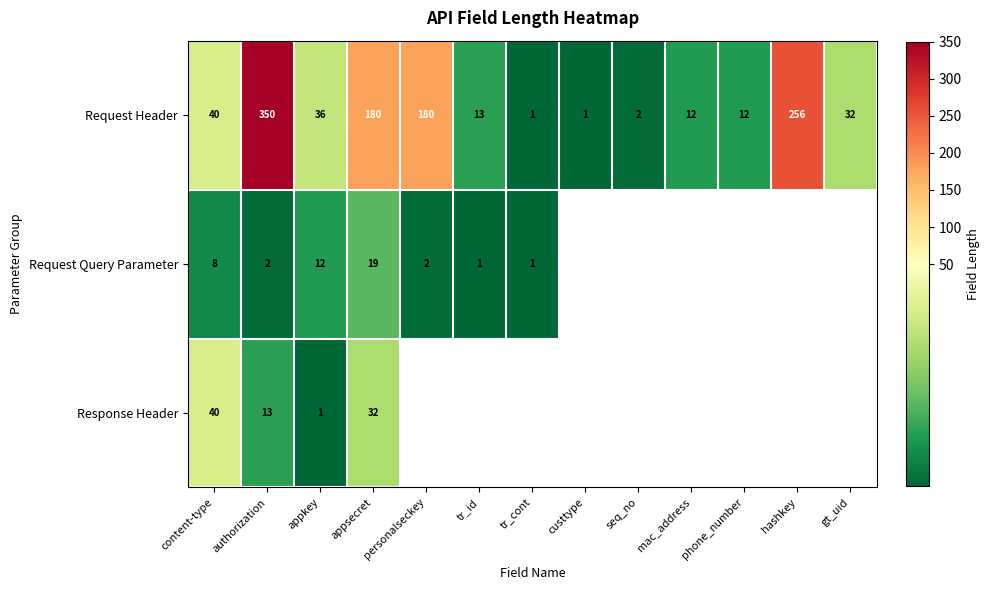

At which category is the sum across all series the highest?

authorization